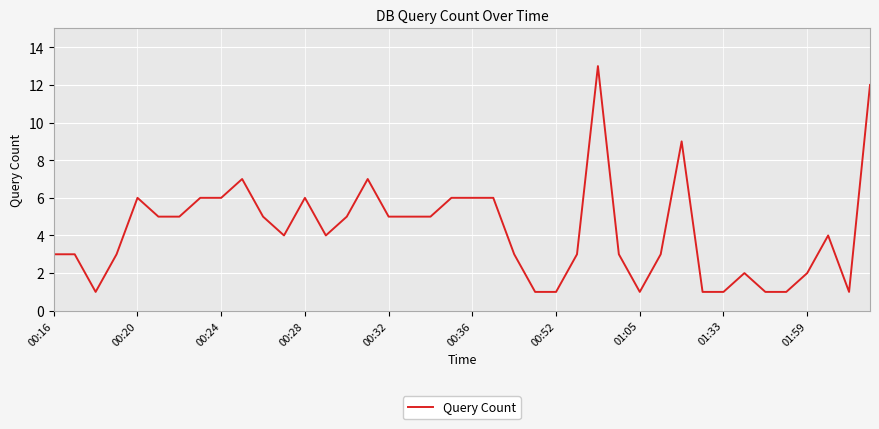

What is the difference between the maximum and minimum values?

12